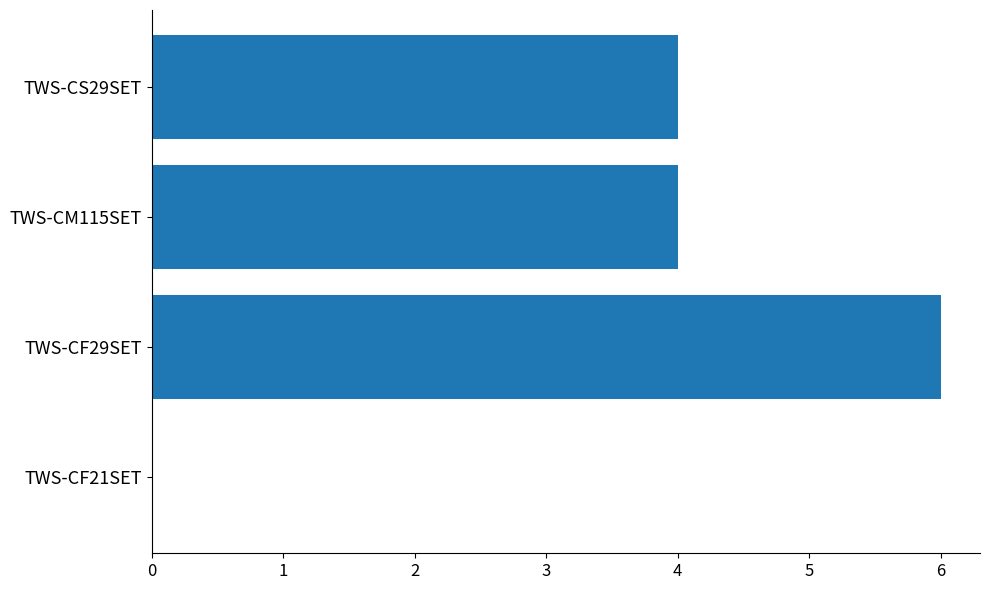

What is the change in value from TWS-CF21SET to TWS-CM115SET?

+4